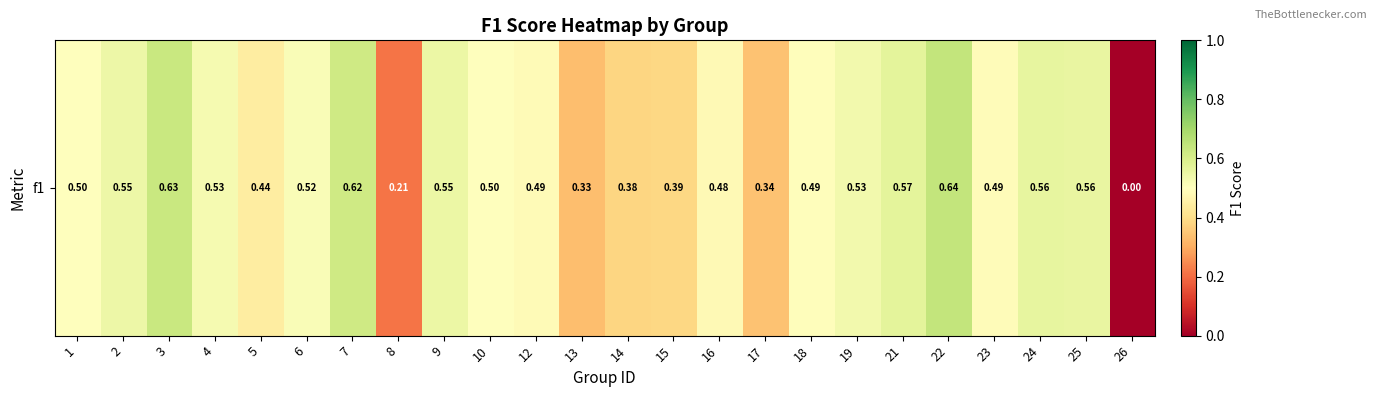

Reading right to left, transcribe all the data shown in this chart.

0.0	0.6	0.6	0.5	0.6	0.6	0.5	0.5	0.3	0.5	0.4	0.4	0.3	0.5	0.5	0.5	0.2	0.6	0.5	0.4	0.5	0.6	0.5	0.5